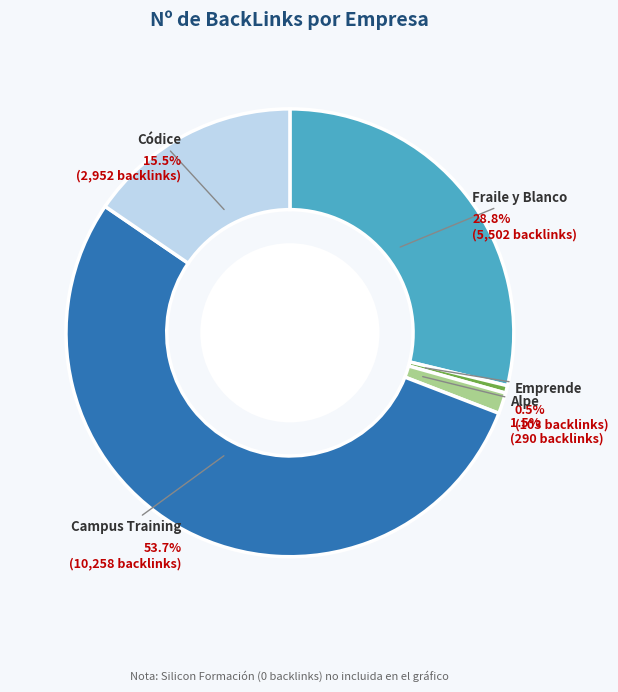

How many slices are in this pie chart?

5